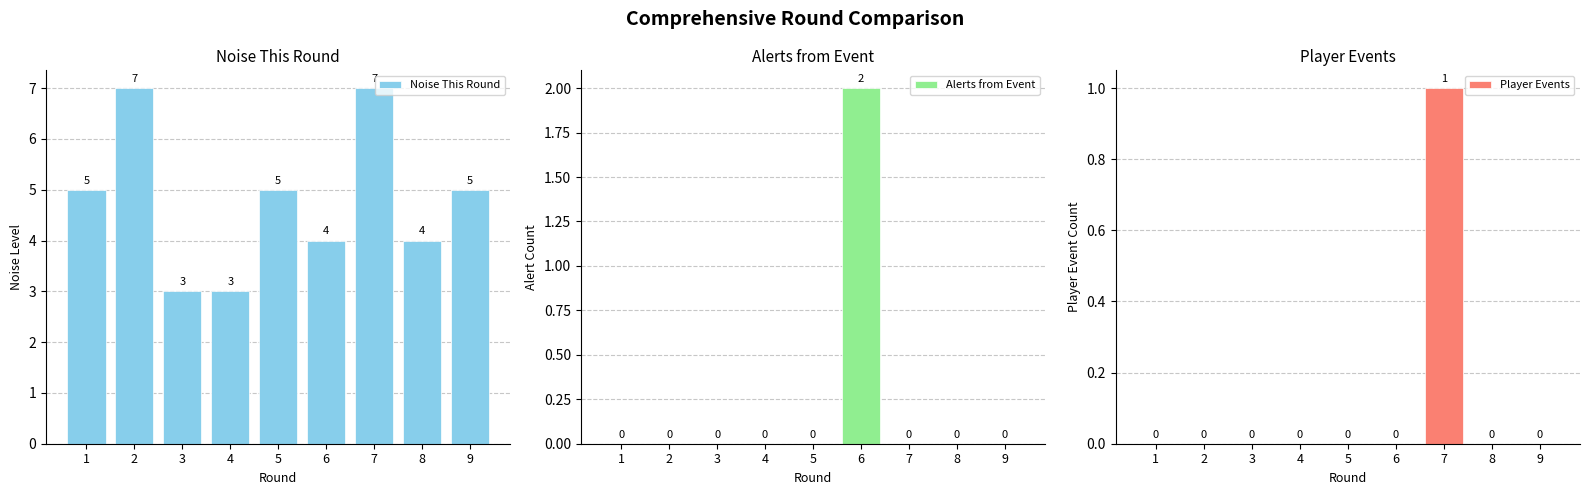

Does the chart contain any negative values?

No